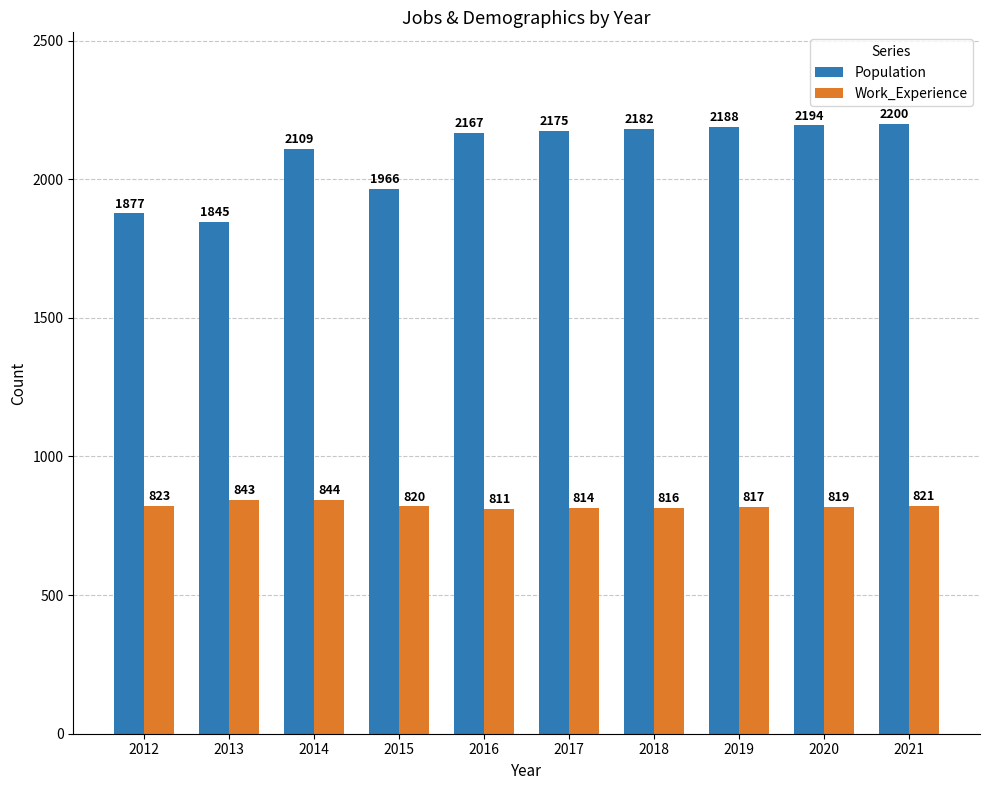

Which series changed the most between 2015 and 2021?

Population